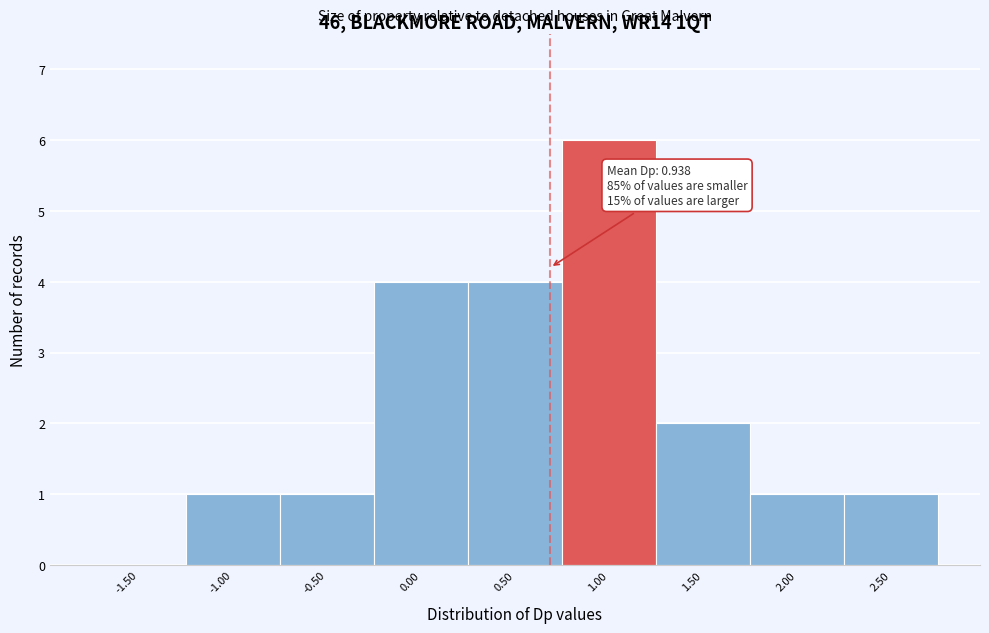

Reading right to left, transcribe all the data shown in this chart.

2.50=1	2.00=1	1.50=2	1.00=6	0.50=4	0.00=4	-0.50=1	-1.00=1	-1.50=0